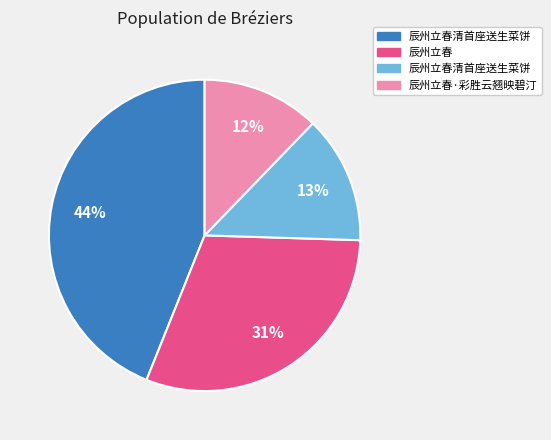

To the nearest percent, what is the difference between the largest and smallest slice percentages?

32%